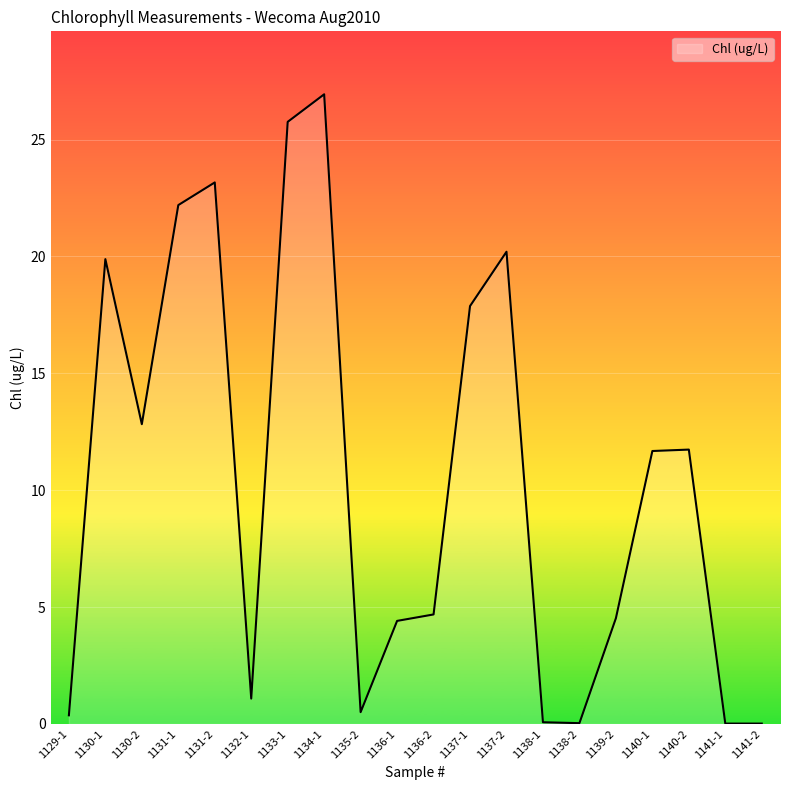

What position from the right is 1136-1?

11